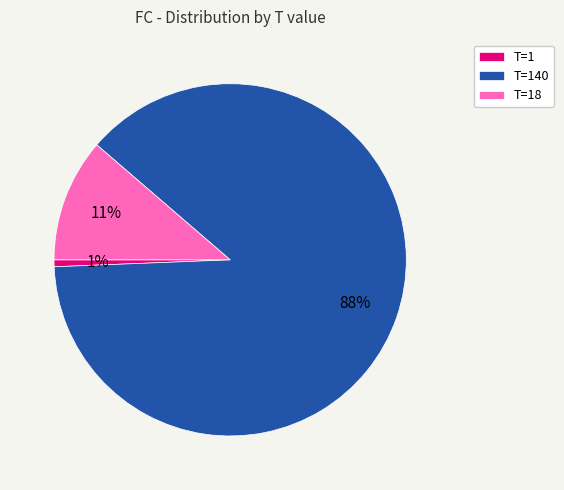

To the nearest percent, what is the difference between the largest and smallest slice percentages?

87%